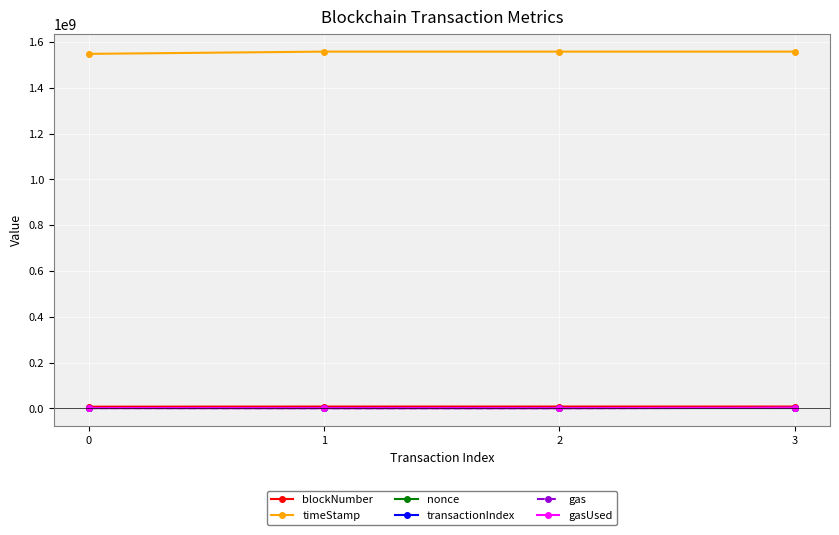

Which has a higher value, 0 or 2?

2